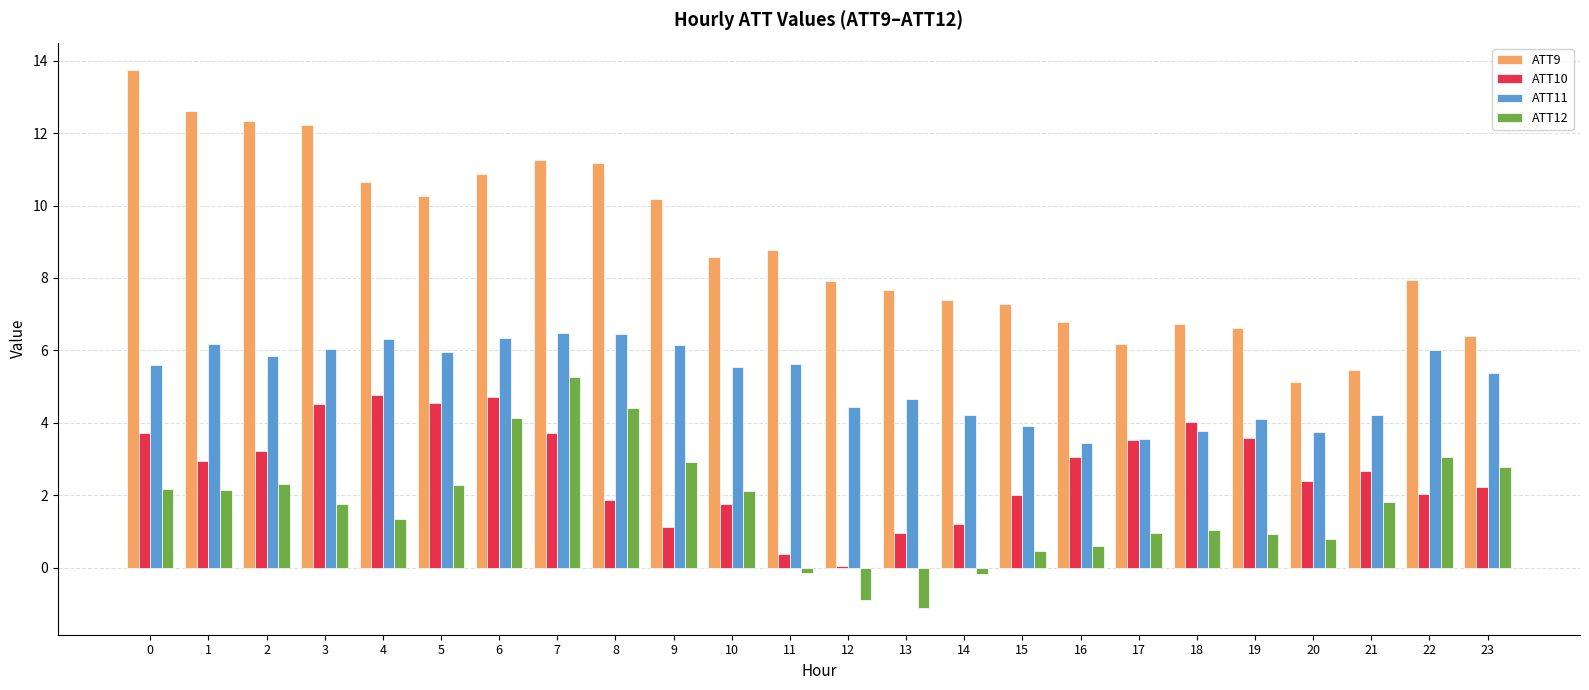

Read the ATT10 value at 7.

3.7